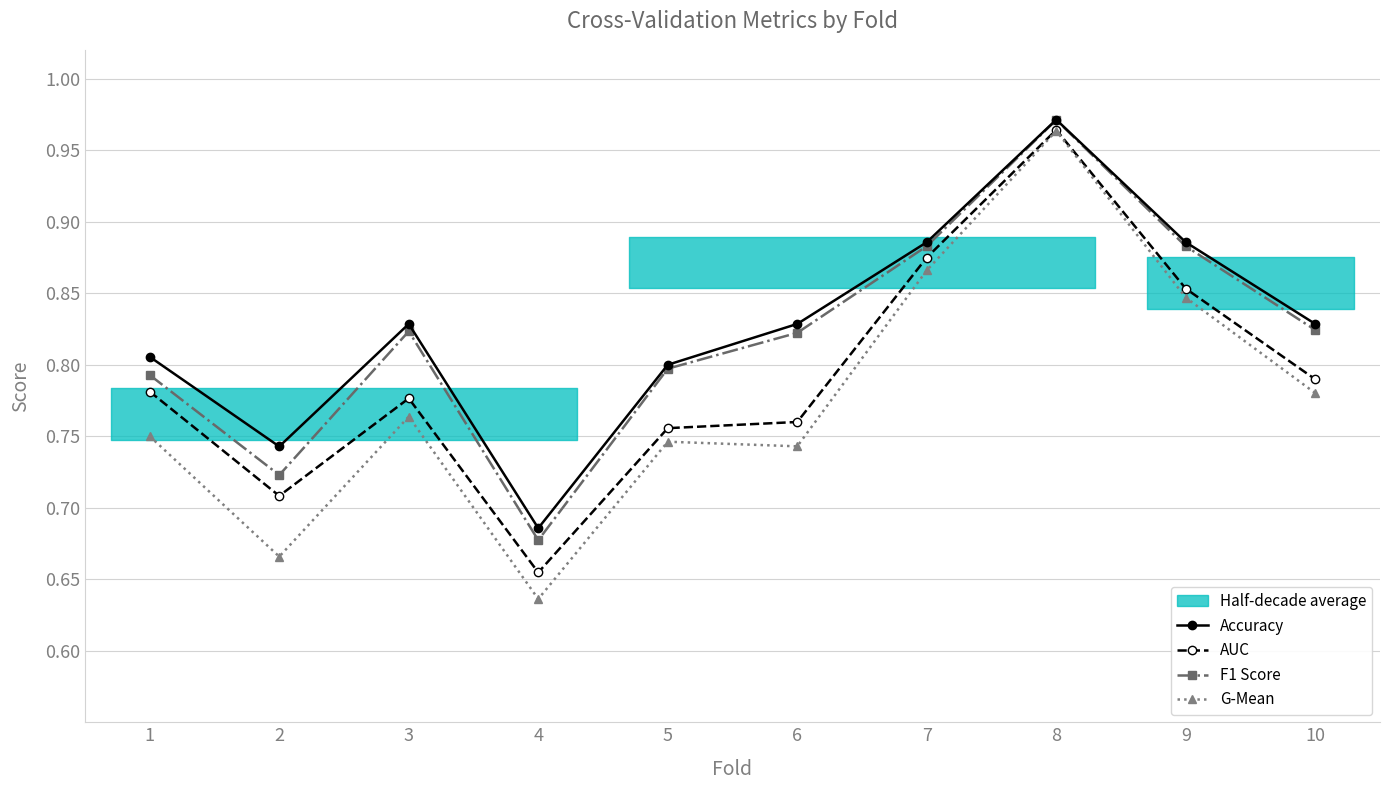

In G-Mean, how many points are higher than both neighbors (excluding endpoints)?

3